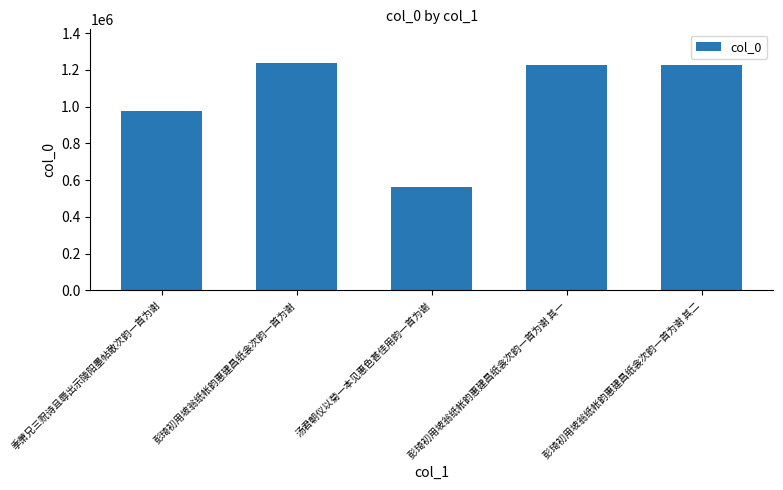

What is the label of the 4th bar from the left?

彭琦初用坡翁纸帐韵惠建昌纸衾次韵一首为谢 其一